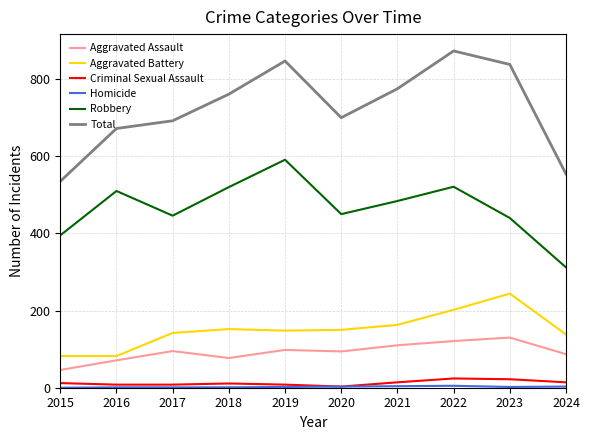

Is the value of Criminal Sexual Assault at 2020 greater than the value of Aggravated Battery at 2018?

No